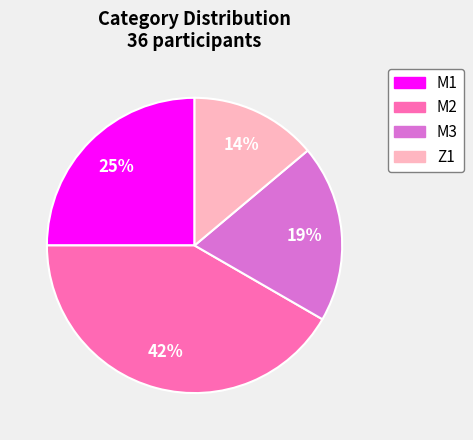

To the nearest percent, what percentage of the pie is M2?

42%